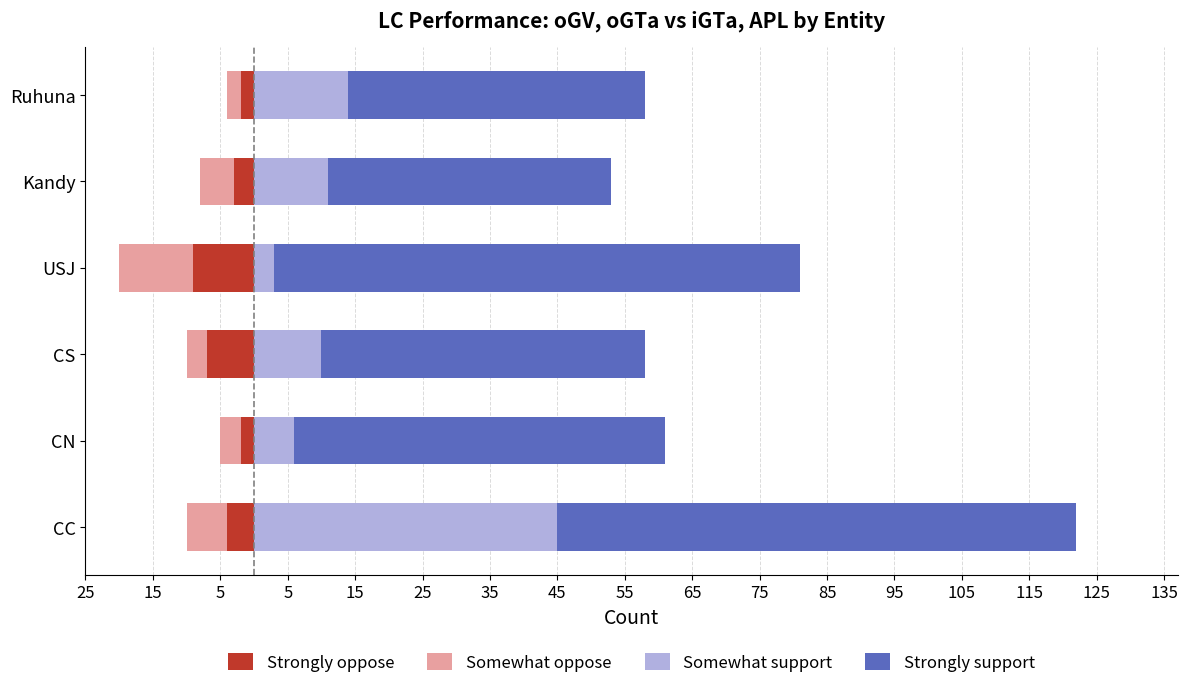

Reading left to right, extract all data points from this chart.

Strongly oppose: -4	-2	-7	-9	-3	-2
Somewhat oppose: -6	-3	-3	-11	-5	-2
Somewhat support: 45	6	10	3	11	14
Strongly support: 77	55	48	78	42	44